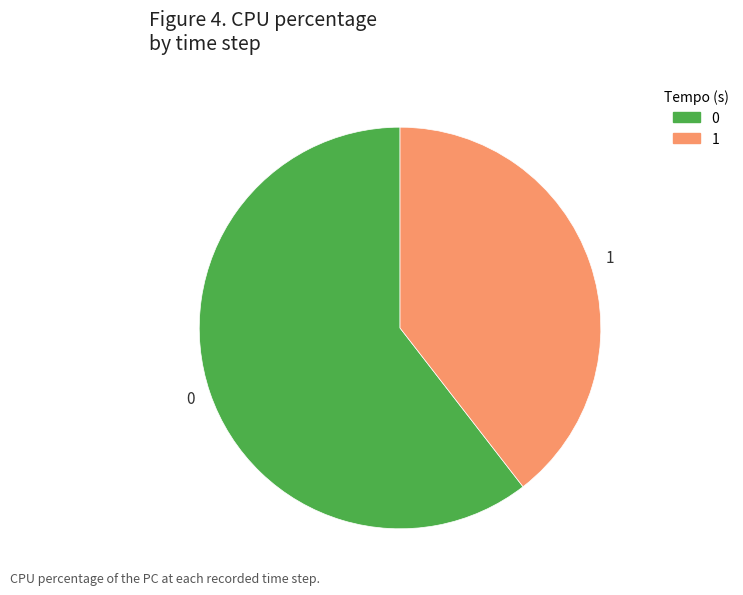

True or false: 1 accounts for 40% of the total.

True